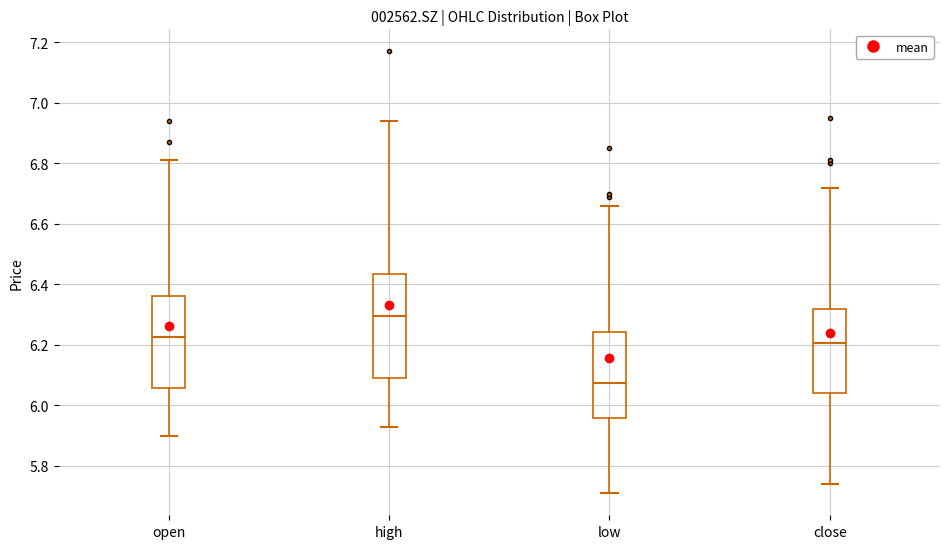

Which box has the lowest median line?

low